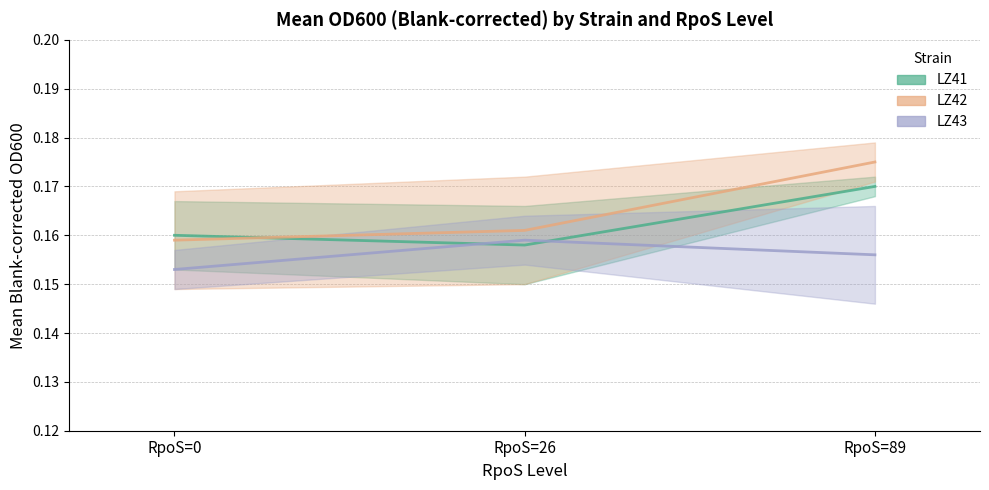

The value of LZ43 at RpoS=89 is 0.2. True or false?

True